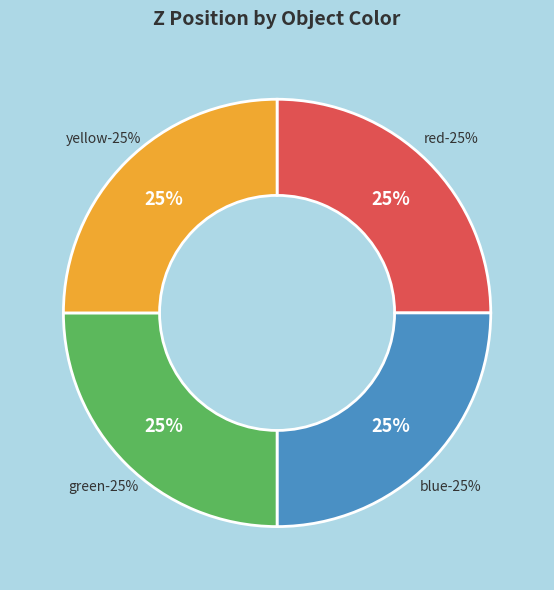

Is there any slice that represents more than half of the pie?

No